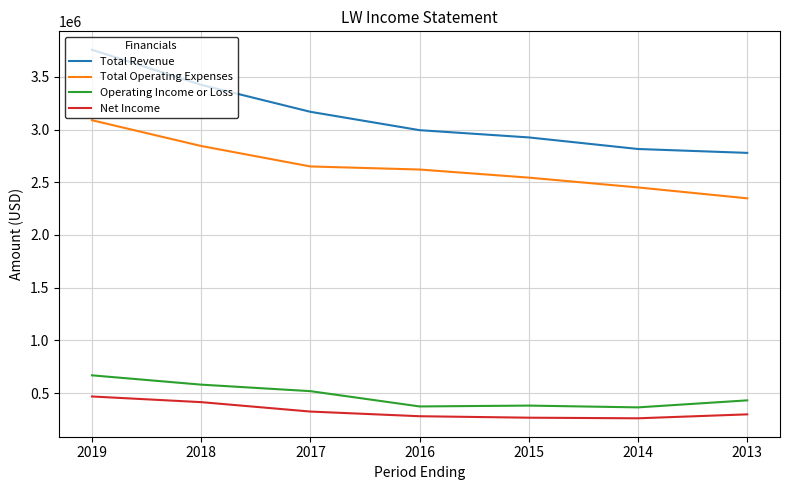

At which category is the sum across all series the highest?

2019